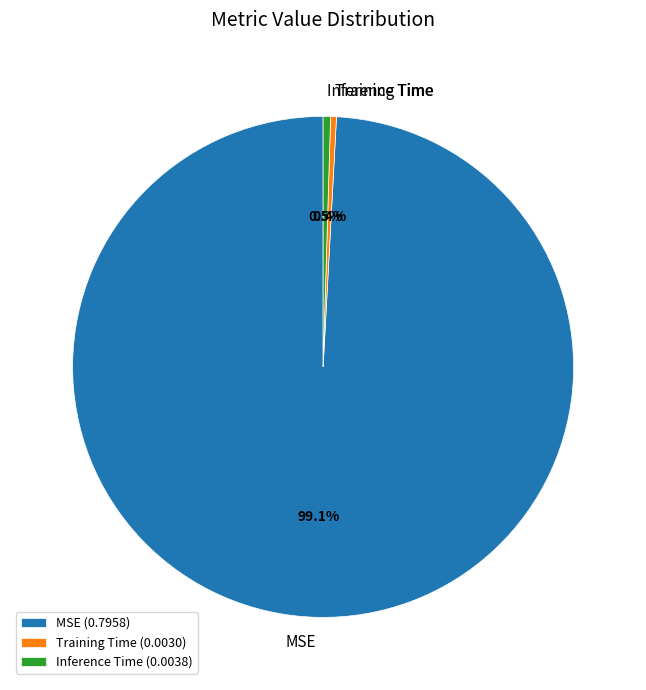

What percentage is NOT represented by Training Time?

99.6%